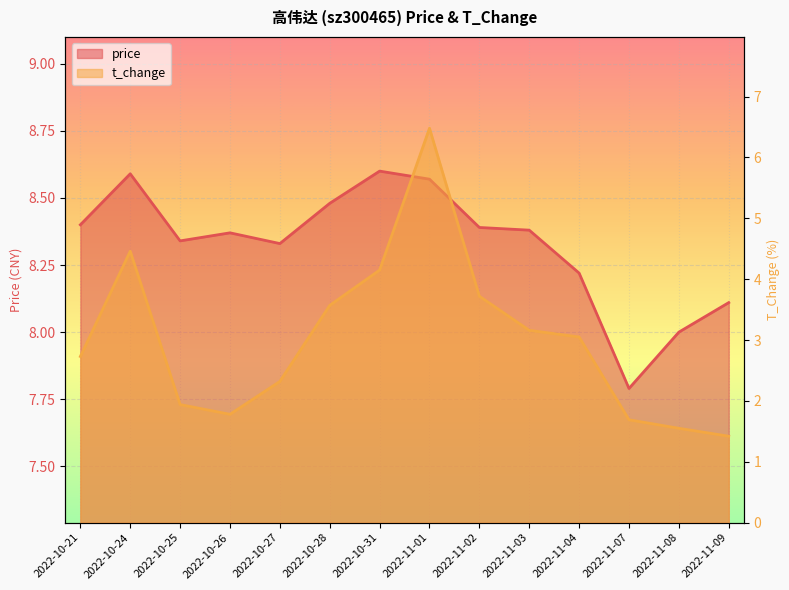

What is the minimum value for t_change?

1.4